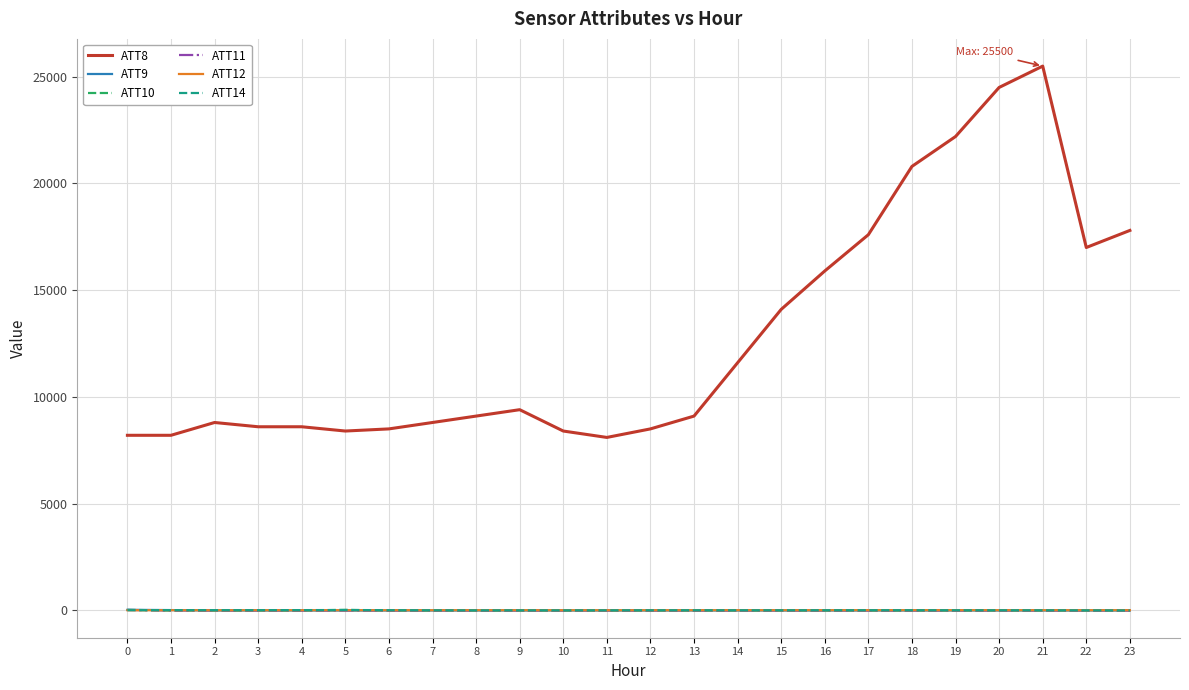

What is the total value across all series at 2?

8776.8